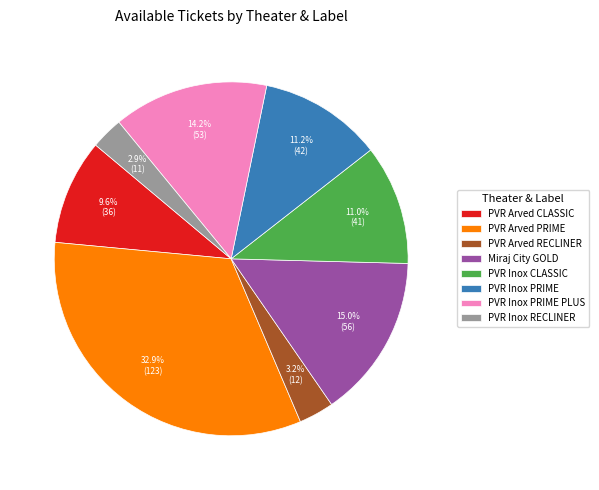

How much of the chart is everything except Miraj City GOLD?

85.0%